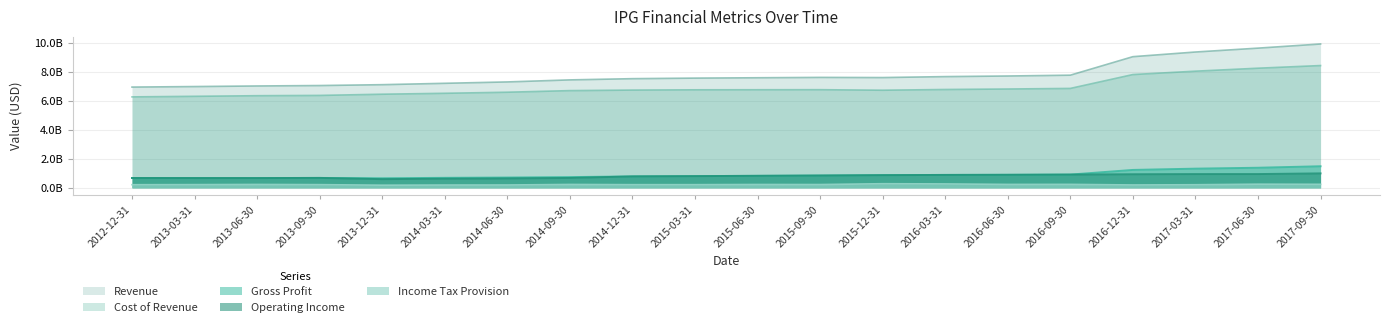

What value does the Gross Profit series have at 2017-03-31?

1.3